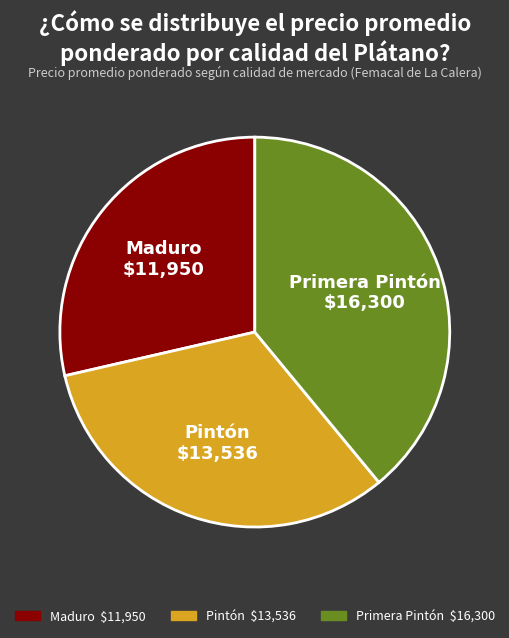

Do Pintón and Maduro together represent more than half of the pie?

Yes